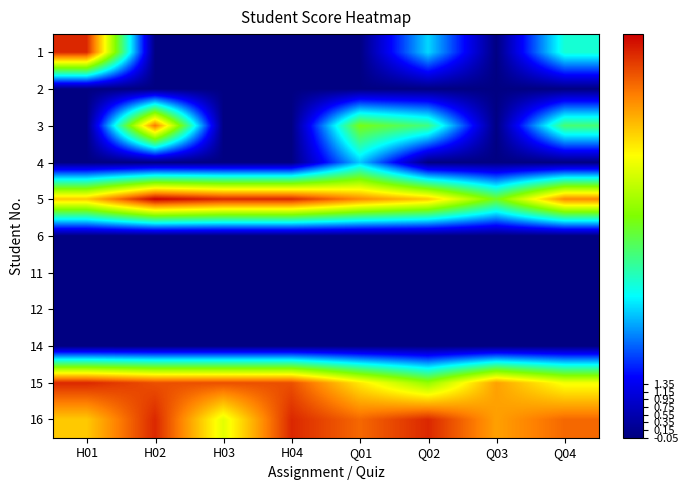

Reading left to right, list all the values displayed in this chart.

1: H01=10.0	H02=0.0	H03=0.0	H04=0.0	Q01=0.0	Q02=3.3	Q03=0.0	Q04=4.0
2: H01=0.0	H02=0.0	H03=0.0	H04=0.0	Q01=0.0	Q02=0.0	Q03=0.0	Q04=0.0
3: H01=0.0	H02=9.0	H03=0.0	H04=0.0	Q01=5.6	Q02=4.7	Q03=0.0	Q04=4.8
4: H01=0.0	H02=0.0	H03=0.0	H04=0.0	Q01=3.2	Q02=0.0	Q03=0.0	Q04=0.0
5: H01=8.0	H02=10.5	H03=10.0	H04=10.0	Q01=8.8	Q02=8.0	Q03=5.5	Q04=8.8
6: H01=0.0	H02=0.0	H03=0.0	H04=0.0	Q01=0.0	Q02=0.0	Q03=0.0	Q04=0.0
11: H01=0.0	H02=0.0	H03=0.0	H04=0.0	Q01=0.0	Q02=0.0	Q03=0.0	Q04=0.0
12: H01=0.0	H02=0.0	H03=0.0	H04=0.0	Q01=0.0	Q02=0.0	Q03=0.0	Q04=0.0
14: H01=0.0	H02=0.0	H03=0.0	H04=0.0	Q01=0.0	Q02=0.0	Q03=0.0	Q04=0.0
15: H01=10.0	H02=9.5	H03=9.5	H04=9.5	Q01=7.6	Q02=6.0	Q03=8.5	Q04=7.2
16: H01=8.0	H02=10.0	H03=7.0	H04=10.0	Q01=9.2	Q02=10.0	Q03=8.5	Q04=9.2